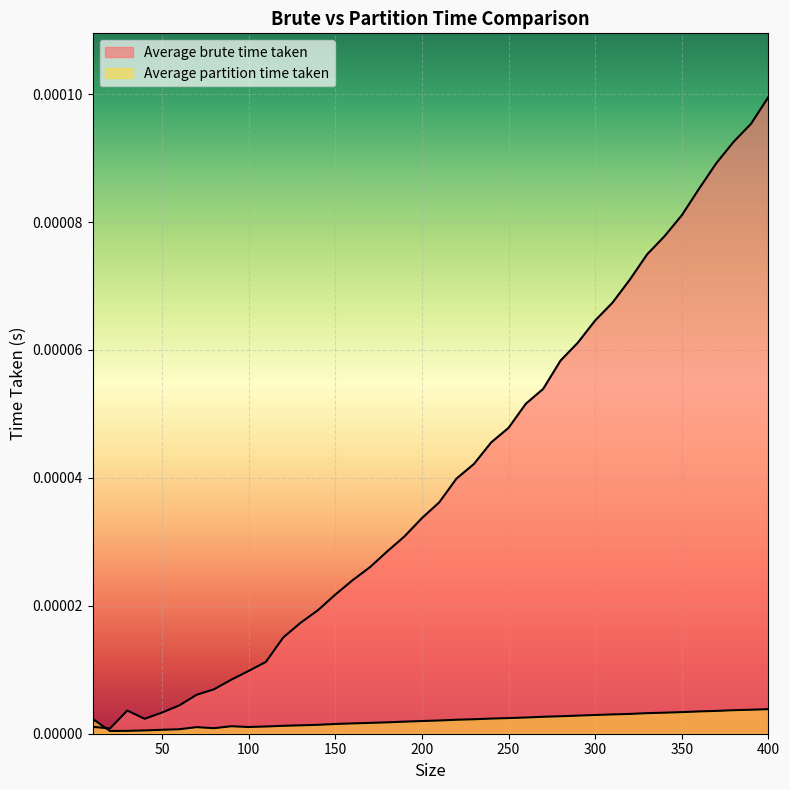

List the series in order of their overall mean, lowest first.

Average partition time taken, Average brute time taken